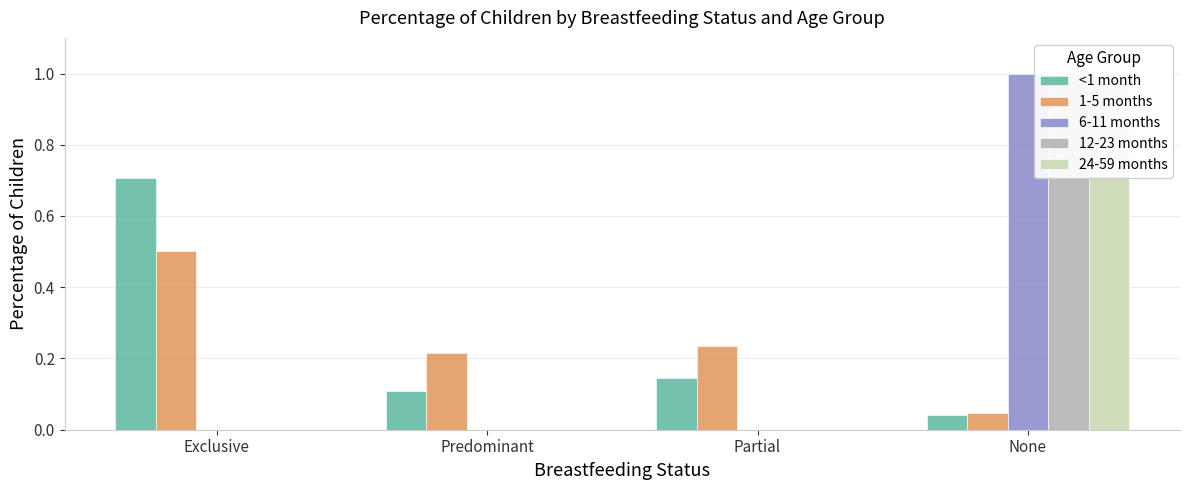

What is the average value of the 1-5 months series?

0.2